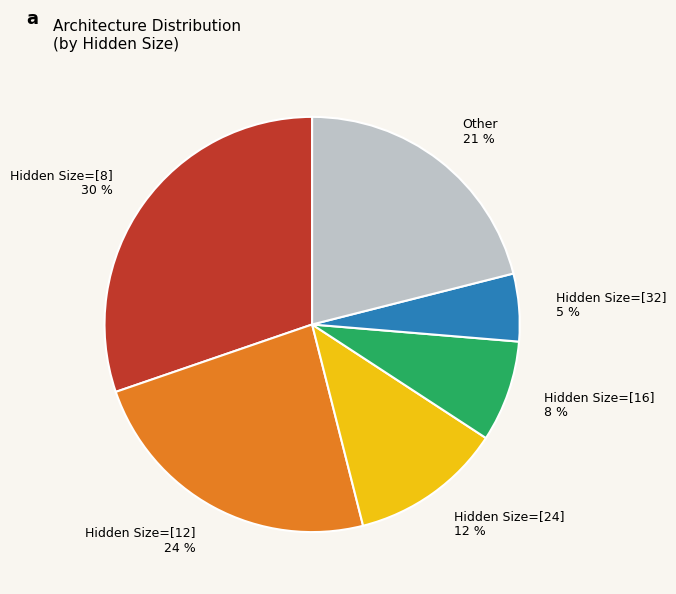

What is the largest slice in the pie chart?

Hidden Size=[8]